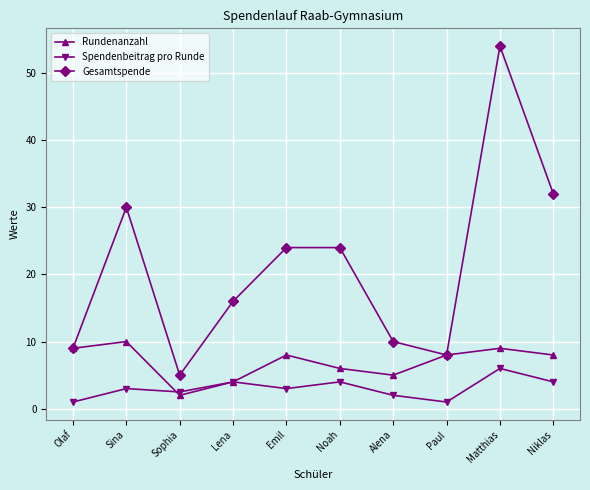

True or false: Spendenbeitrag pro Runde and Gesamtspende intersect in this chart.

False